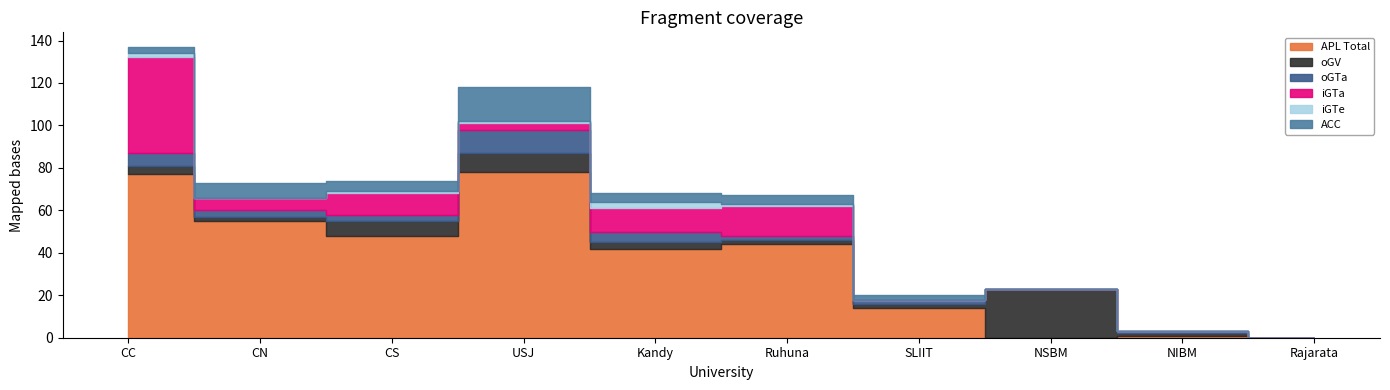

Which series has the widest spread of values?

APL